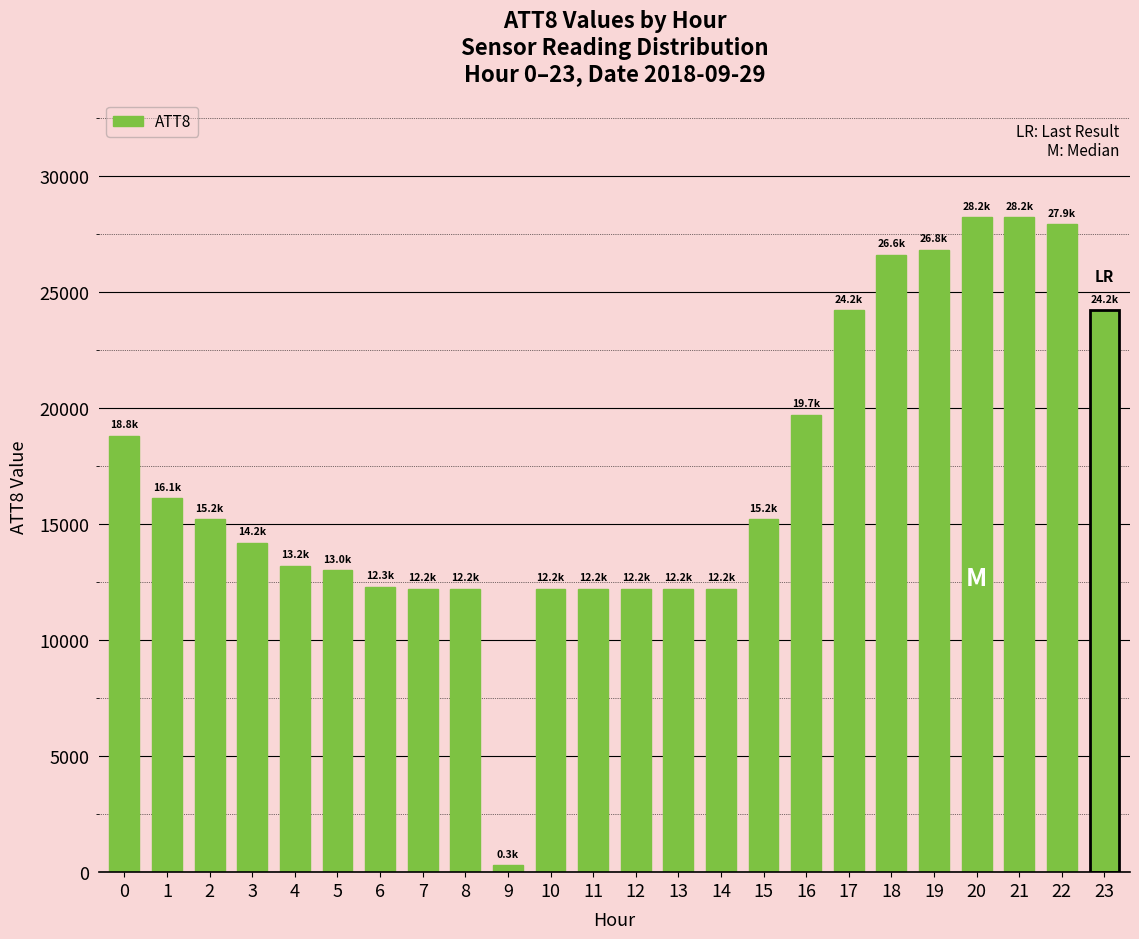

What is the sum of the values at 4 and 12?

25400